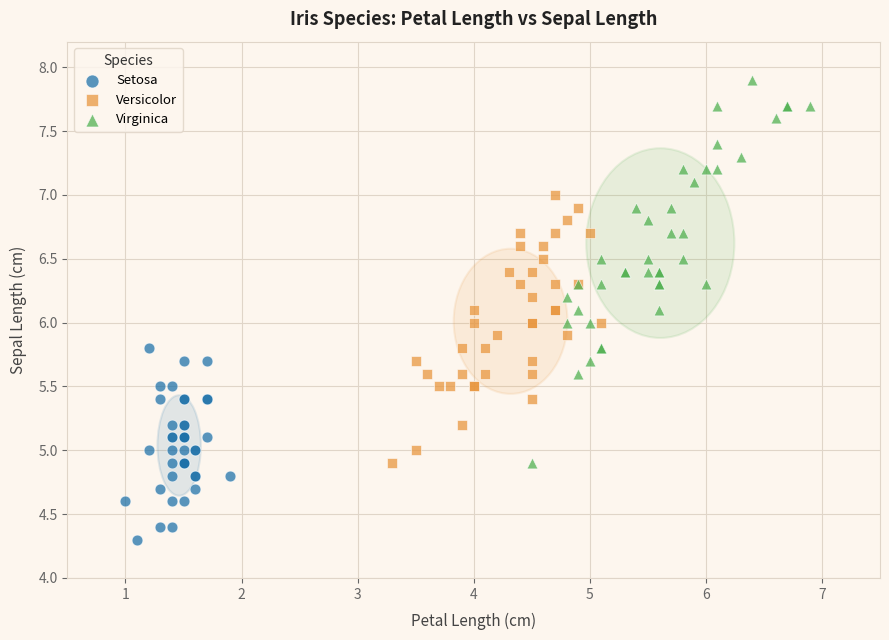

Which series has the widest spread of Y values?

Virginica